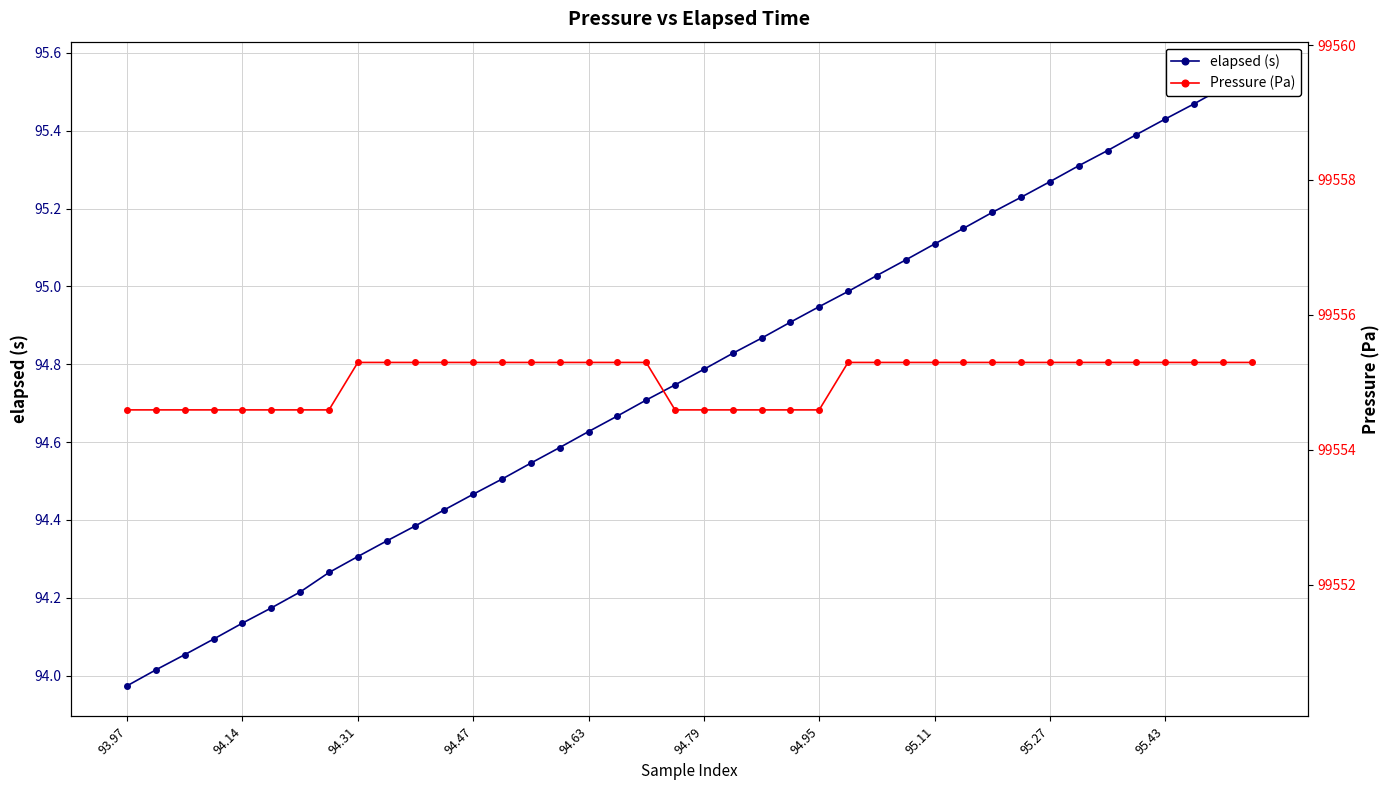

How many data points in elapsed (s) are less than 94?

1